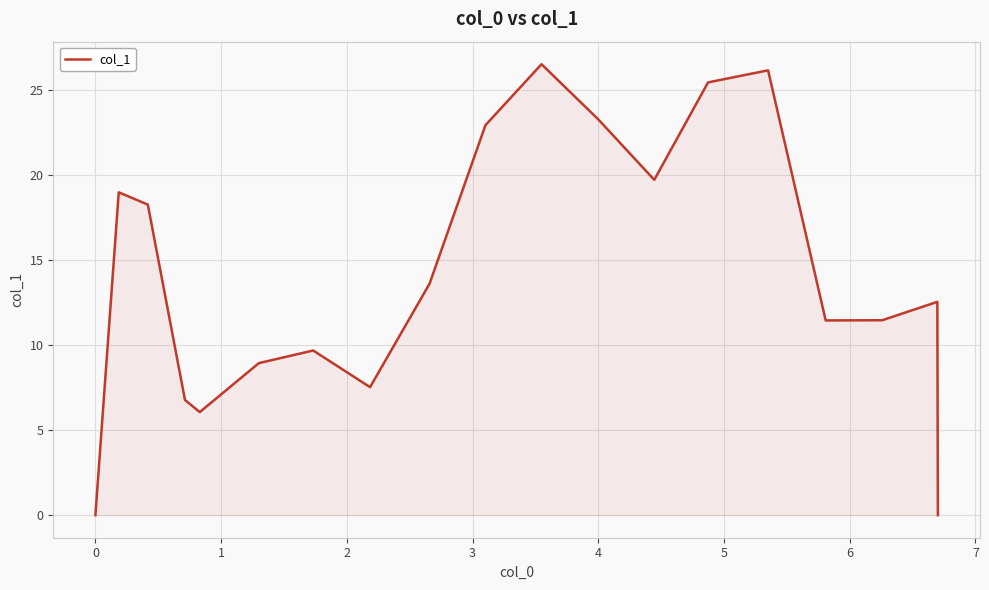

What is the difference between the maximum and minimum values?

26.5